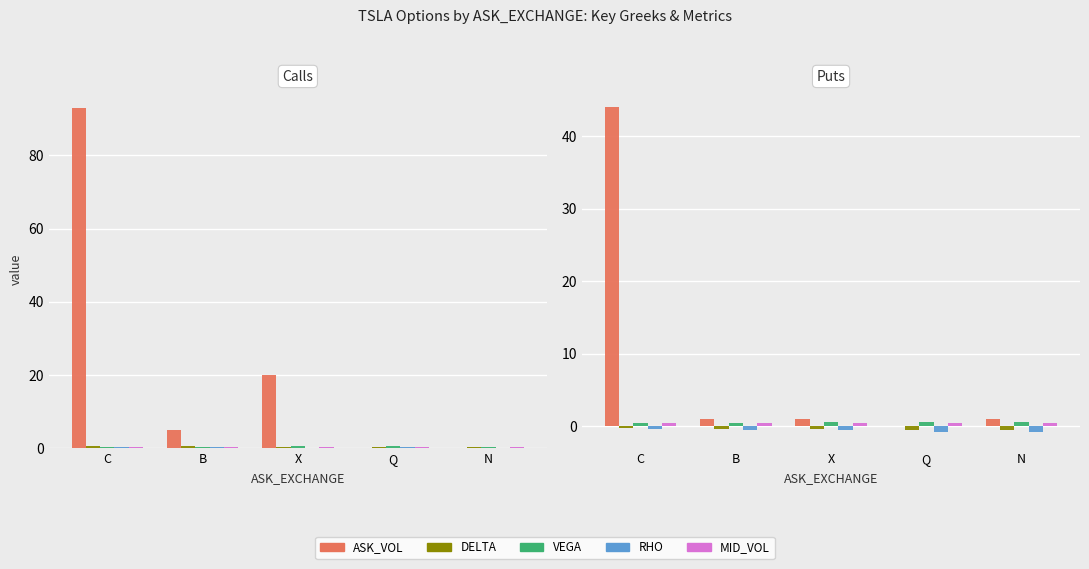

Are the bars horizontal?

No